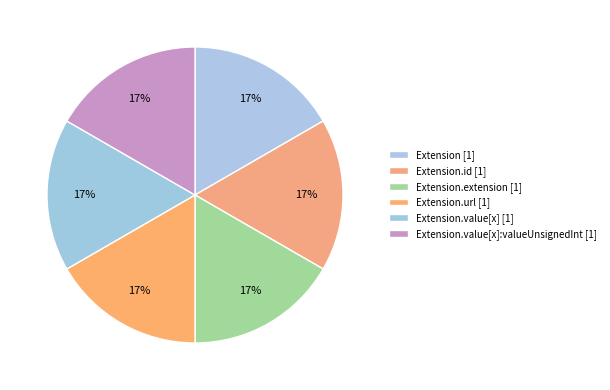

How many slices are in this pie chart?

6